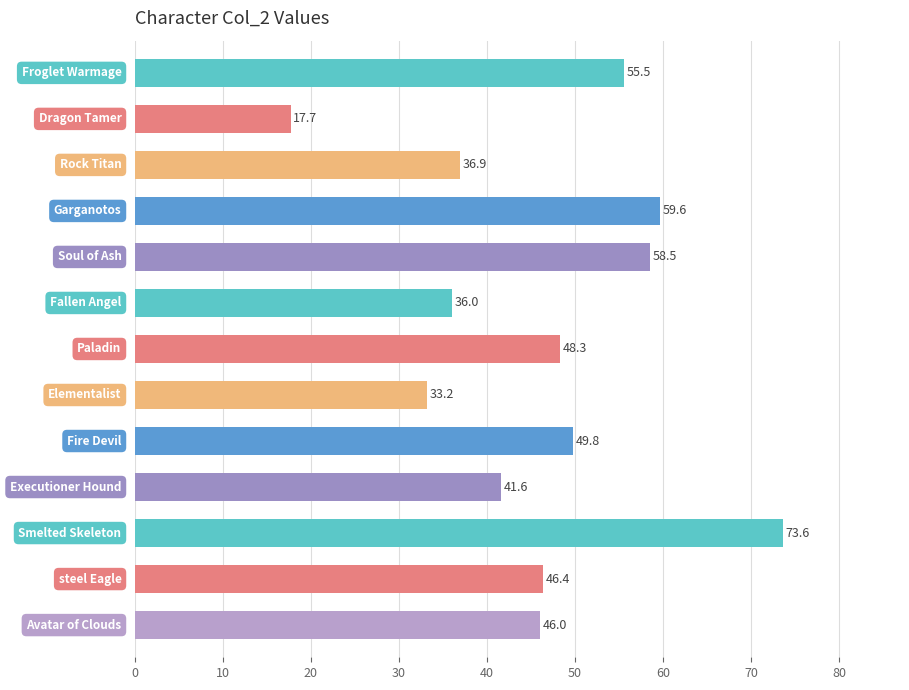

Reading bottom to top, what are all the values shown in this chart?

46.0	46.4	73.6	41.6	49.8	33.2	48.3	36.0	58.5	59.6	36.9	17.7	55.5